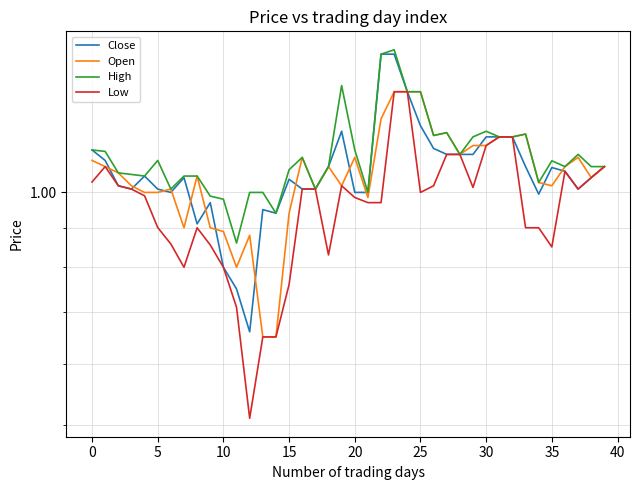

True or false: High and Close cross at least once.

False